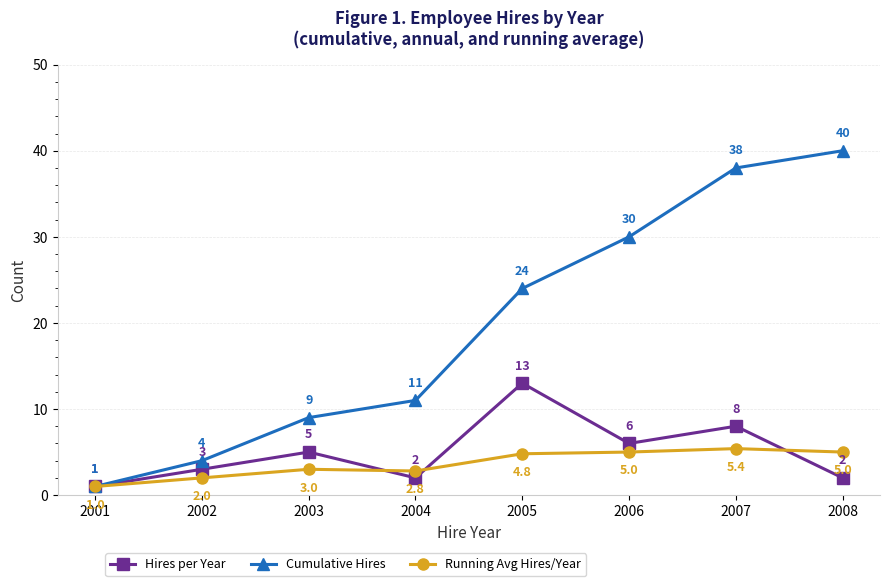

What is the smallest value displayed?

1.0